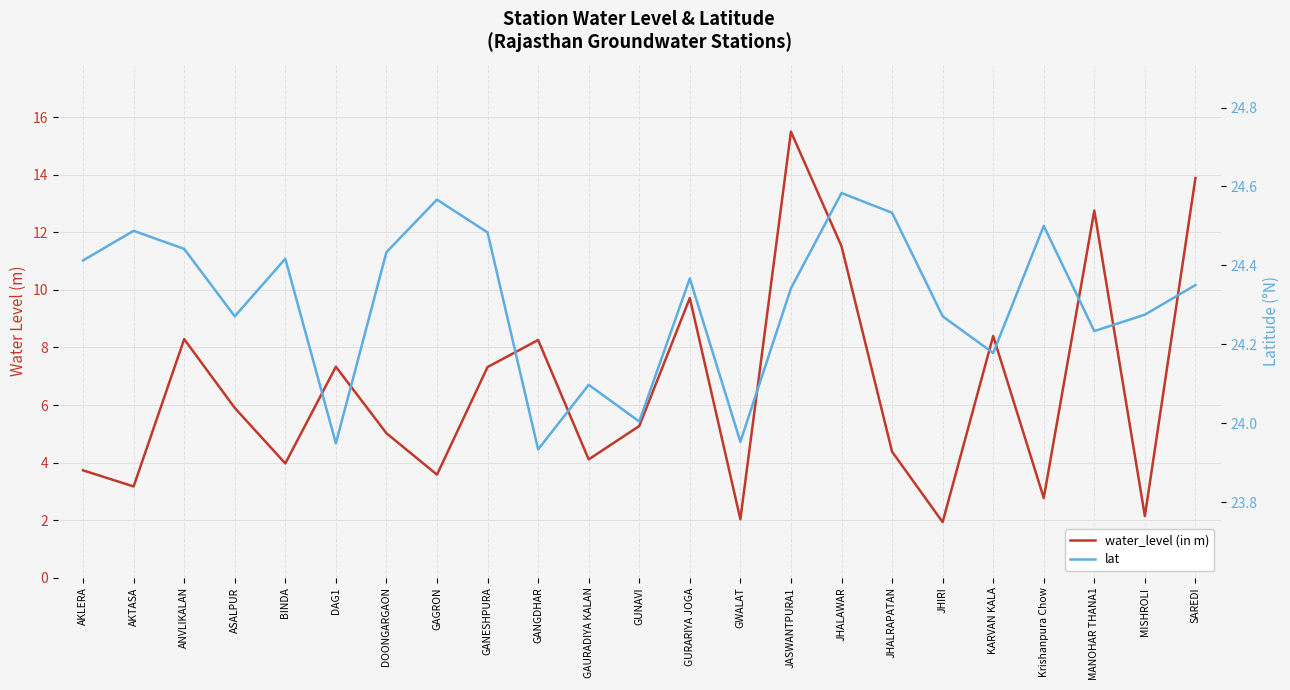

List the labels in order of water_level (in m) value, largest first.

JASWANTPURA1, SAREDI, MANOHAR THANA1, JHALAWAR, GURARIYA JOGA, KARVAN KALA, ANVLIKALAN, GANGDHAR, DAG1, GANESHPURA, ASALPUR, GUNAVI, DOONGARGAON, JHALRAPATAN, GAURADIYA KALAN, BINDA, AKLERA, GAGRON, AKTASA, Krishanpura Chow, MISHROLI, GWALAT, JHIRI